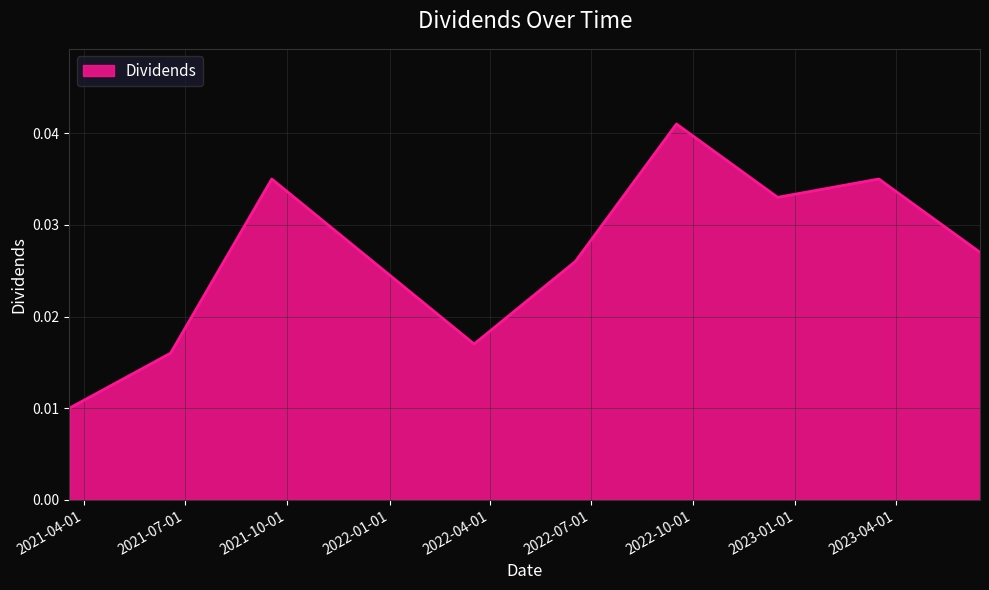

How many lines are shown in the chart?

1